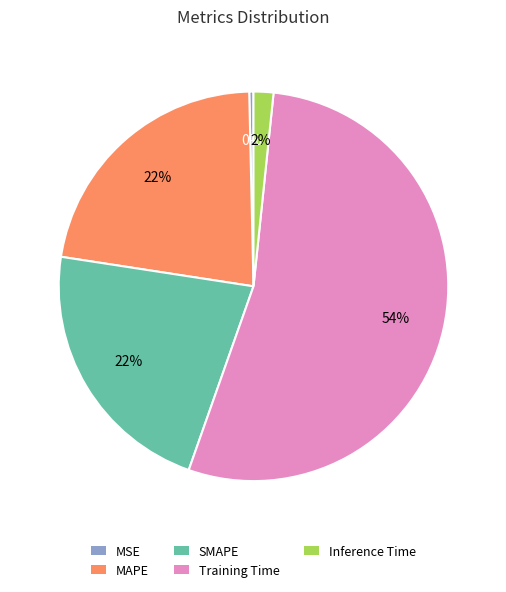

True or false: MSE accounts for 0% of the total.

True